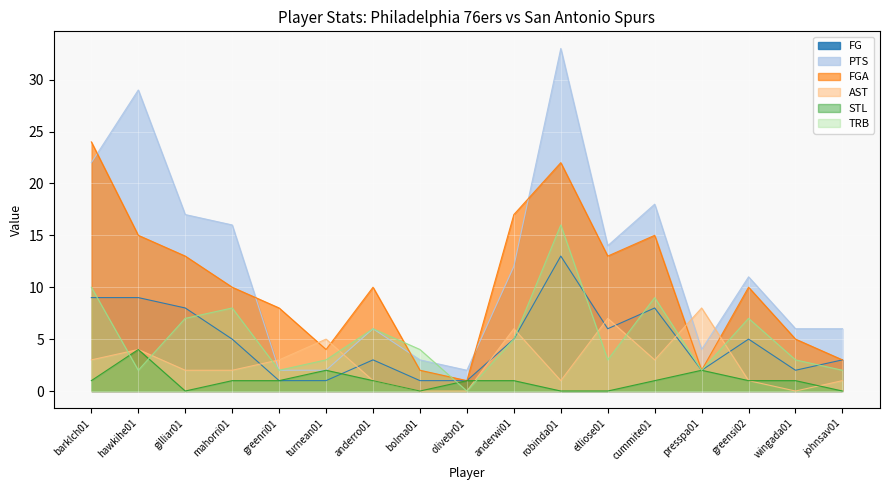

The value of TRB at elliose01 is 3. True or false?

True